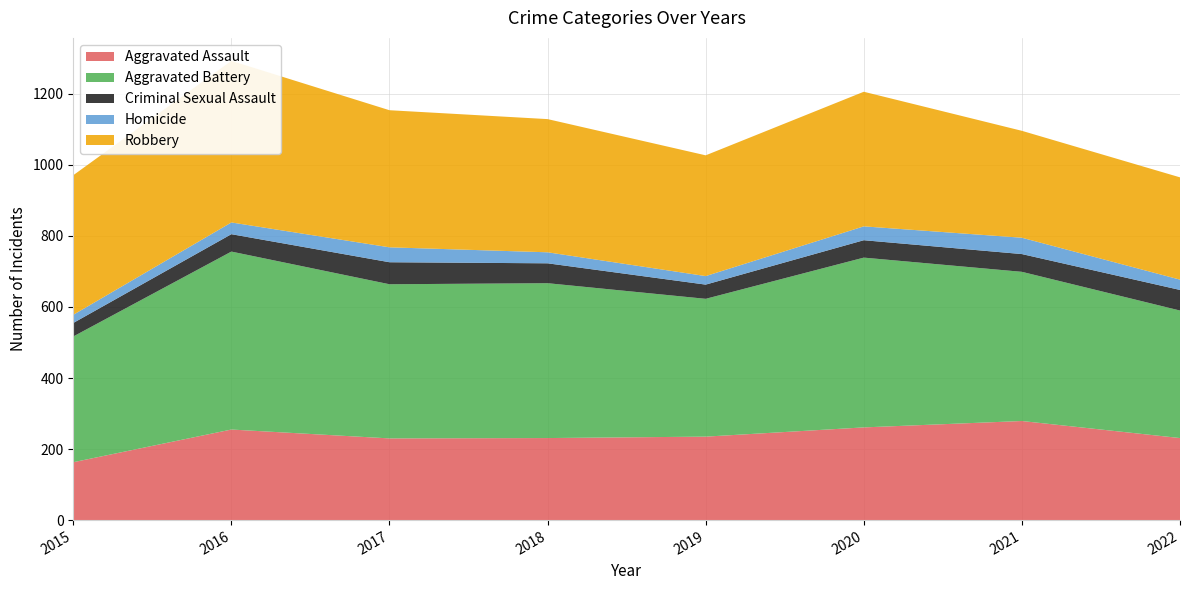

Reading left to right, list all the values displayed in this chart.

Aggravated Assault: 163	255	230	231	235	261	279	231
Aggravated Battery: 354	501	434	436	388	478	420	359
Criminal Sexual Assault: 38	49	62	56	40	49	50	58
Homicide: 23	33	42	31	24	39	46	29
Robbery: 393	455	386	375	340	379	301	288